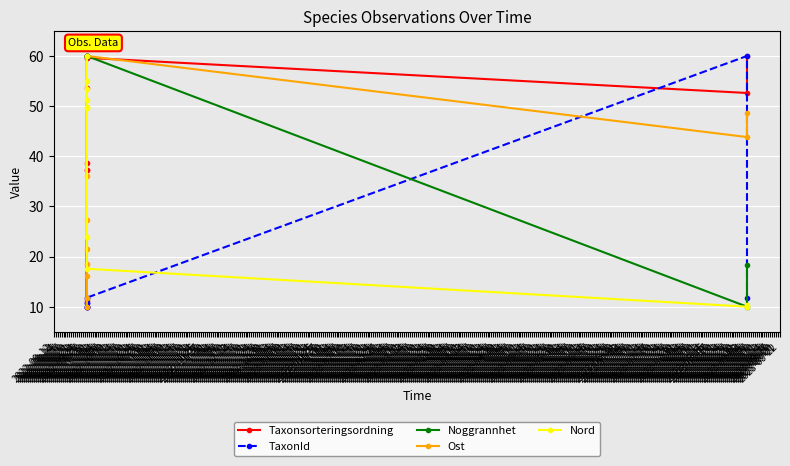

True or false: Noggrannhet has a value of 36.3 at 2022-09-15.

False